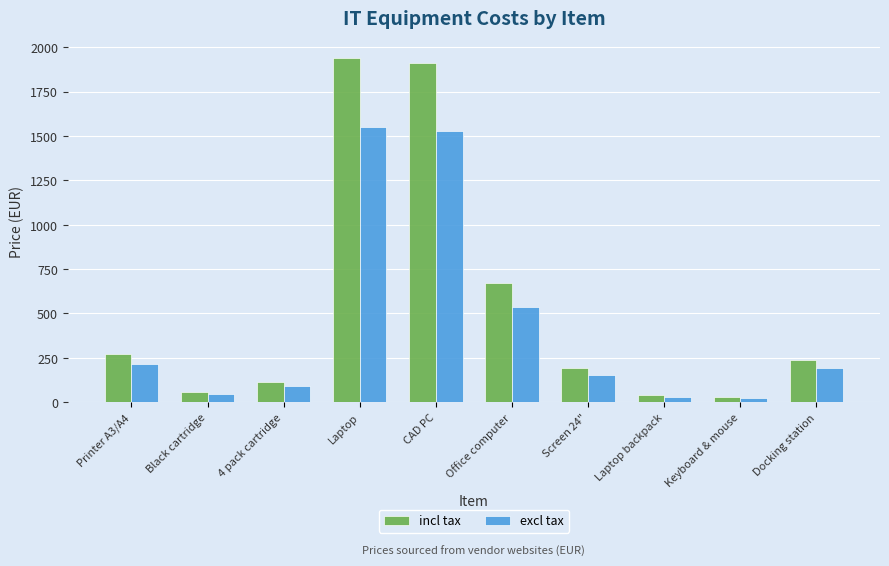

Where does the incl tax series first go above 239?

Printer A3/A4